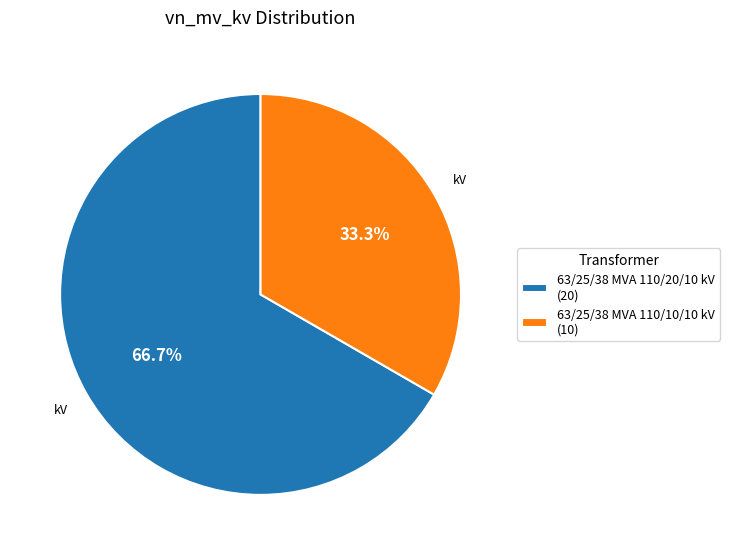

To the nearest percent, what percentage of the pie is 63/25/38 MVA 110/10/10 kV?

33%